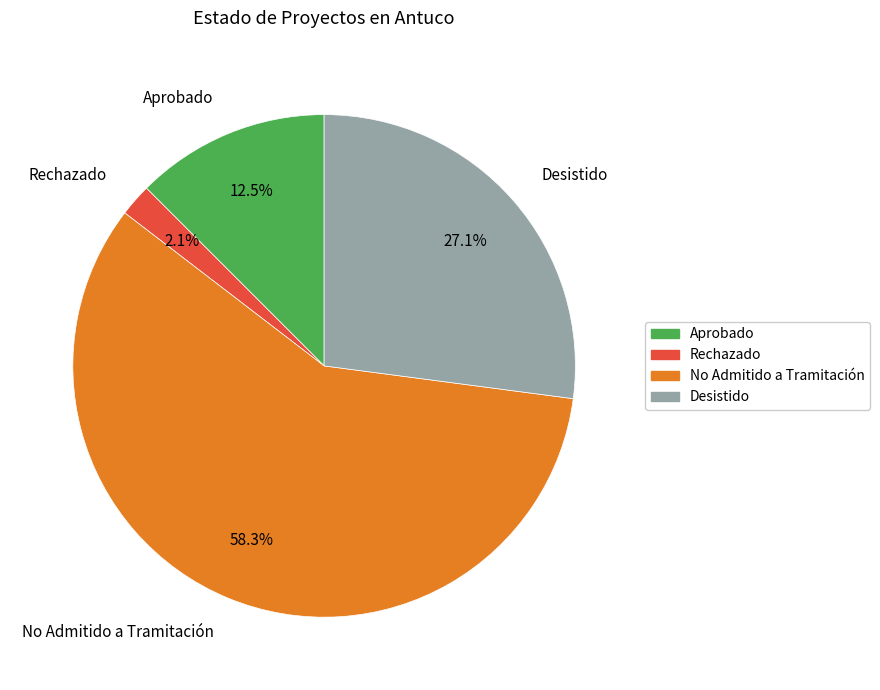

How many segments does this pie chart have?

4